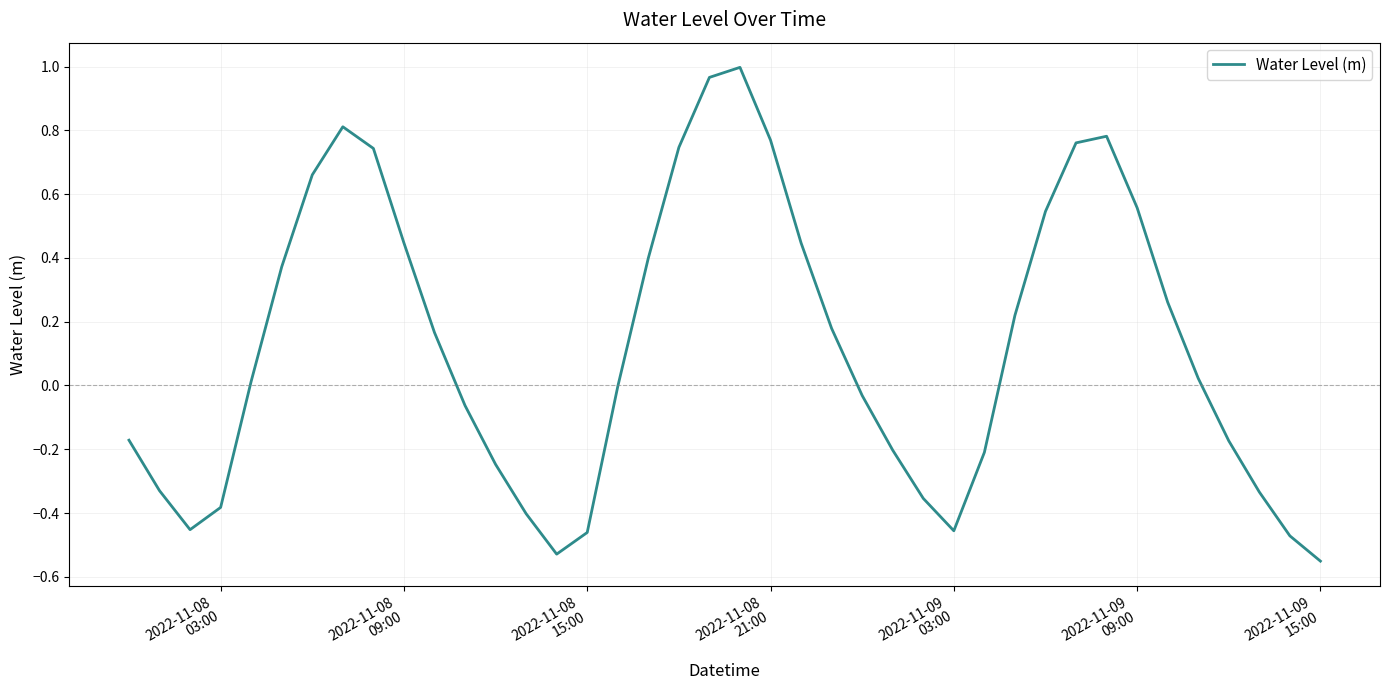

What is the difference between the maximum and minimum values?

1.5